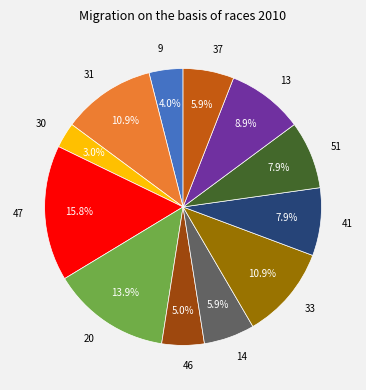

Count the number of slices in the pie.

12